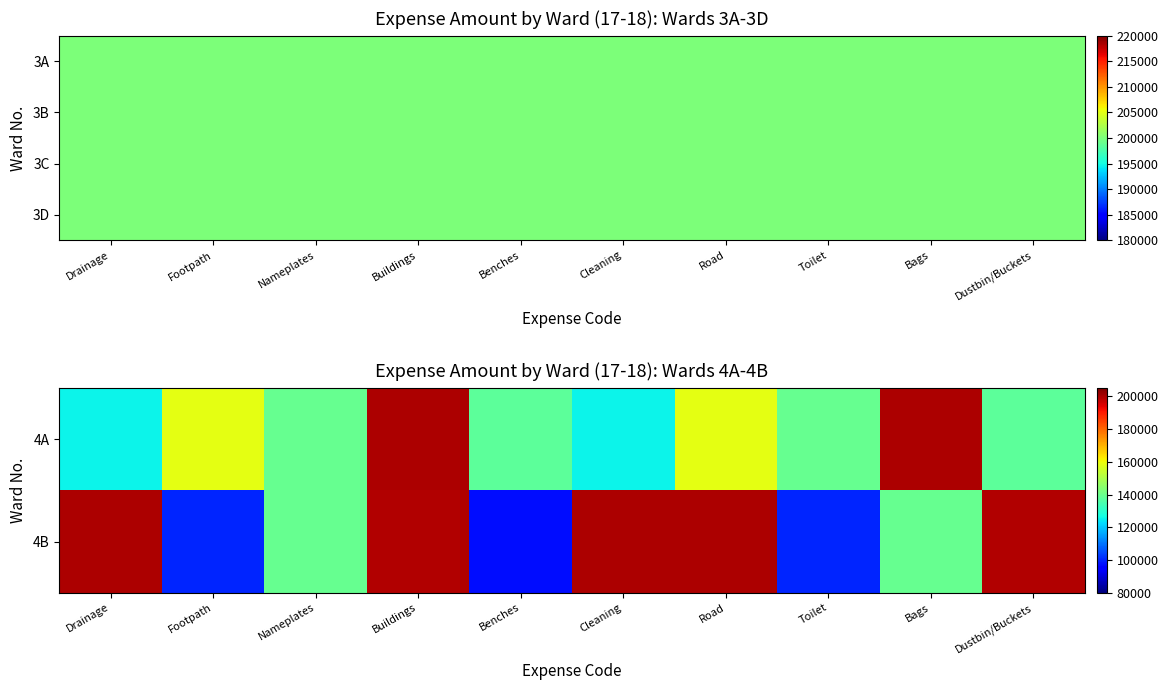

At which label does 4B reach its minimum?

Benches